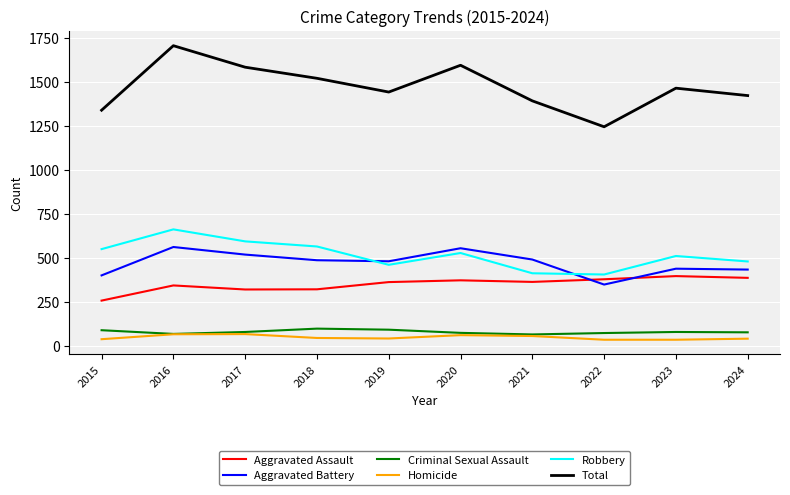

Is this an area chart (filled region under the line)?

No